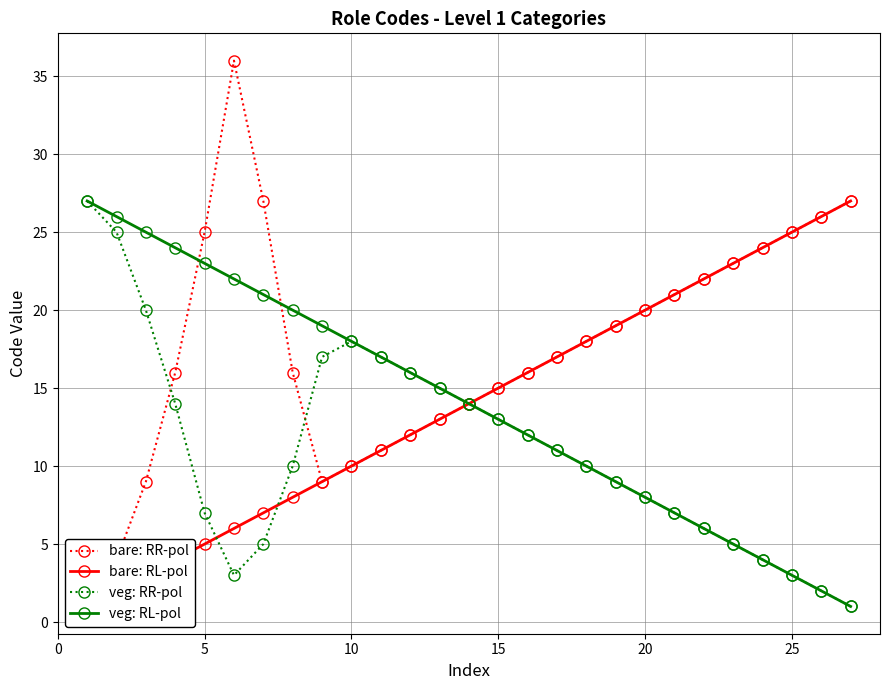

Reading left to right, transcribe all the data shown in this chart.

bare: RR-pol: 1	4	9	16	25	36	27	16	9	10	11	12	13	14	15	16	17	18	19	20	21	22	23	24	25	26	27
bare: RL-pol: 1	2	3	4	5	6	7	8	9	10	11	12	13	14	15	16	17	18	19	20	21	22	23	24	25	26	27
veg: RR-pol: 27	25	20	14	7	3	5	10	17	18	17	16	15	14	13	12	11	10	9	8	7	6	5	4	3	2	1
veg: RL-pol: 27	26	25	24	23	22	21	20	19	18	17	16	15	14	13	12	11	10	9	8	7	6	5	4	3	2	1